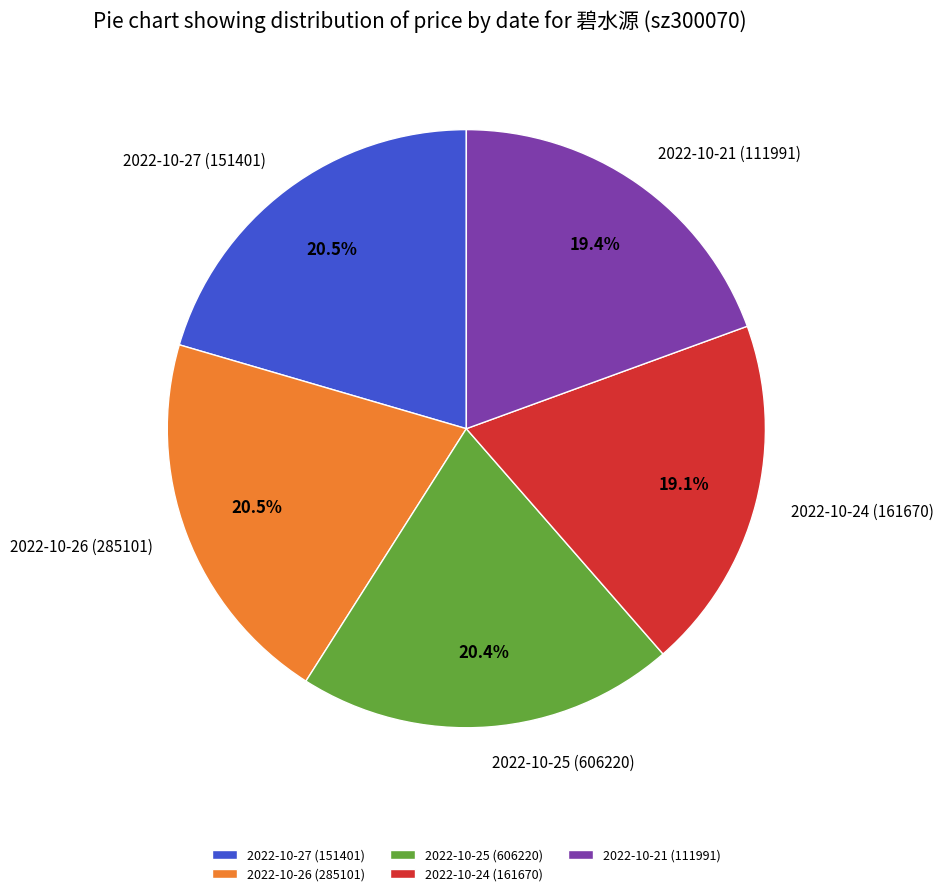

Is the sum of 2022-10-26 (285101) and 2022-10-21 (111991) greater than half?

No